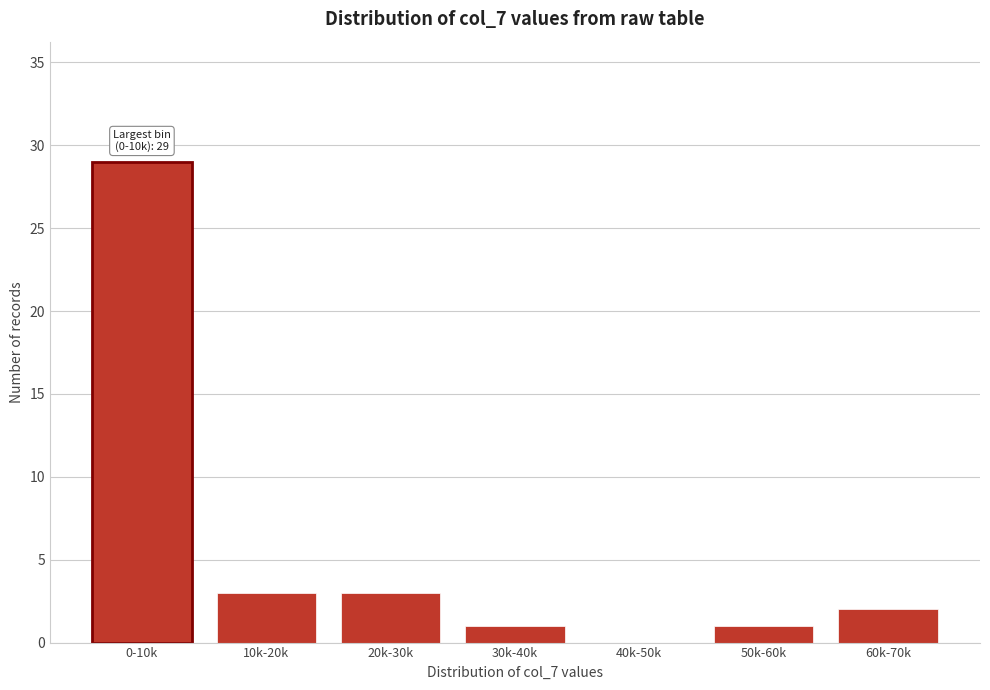

Reading right to left, extract all data points from this chart.

60k-70k=2	50k-60k=1	40k-50k=0	30k-40k=1	20k-30k=3	10k-20k=3	0-10k=29